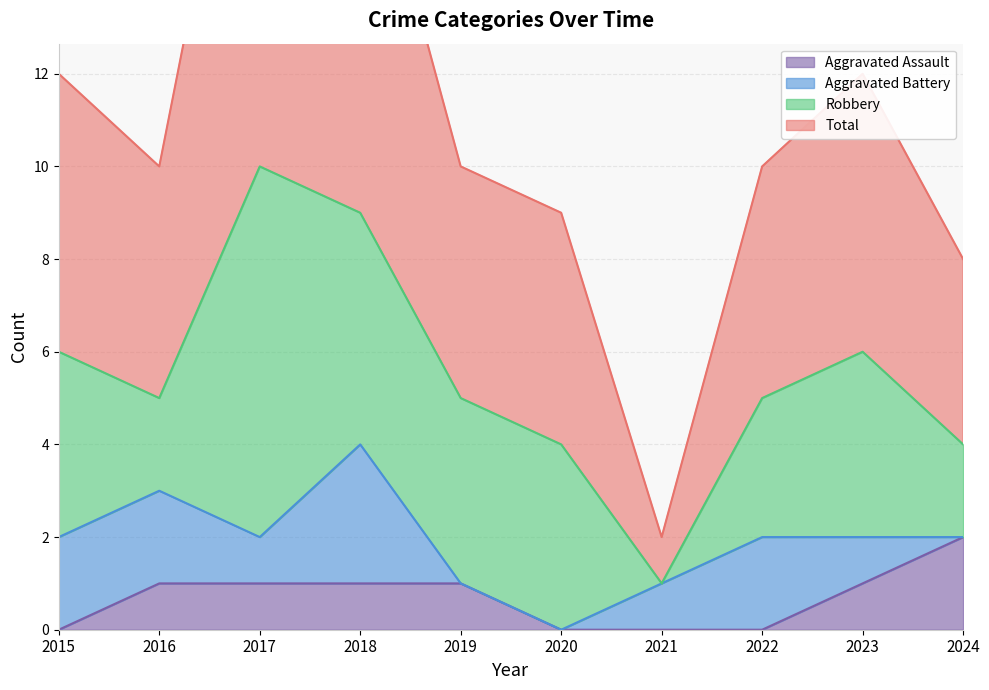

Which series changed the most between 2016 and 2024?

Total